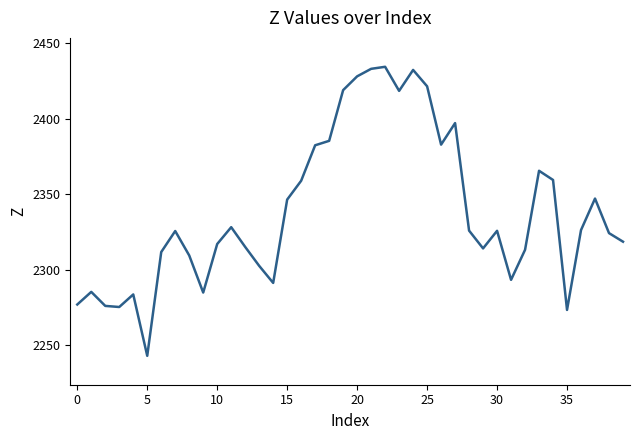

What is the smallest value displayed?

2243.0